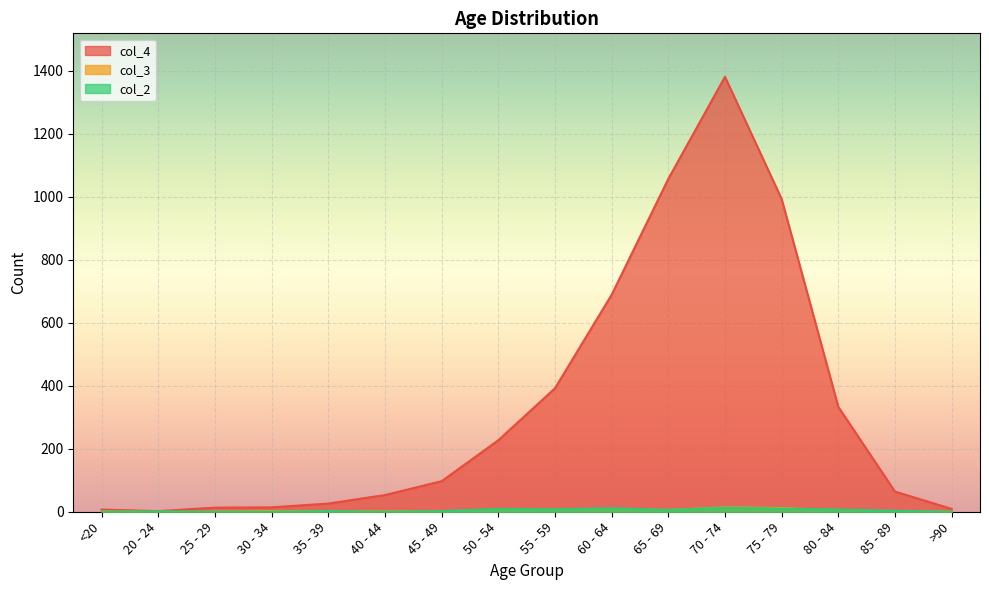

What is the difference between the col_3 values at 70 - 74 and 50 - 54?

11